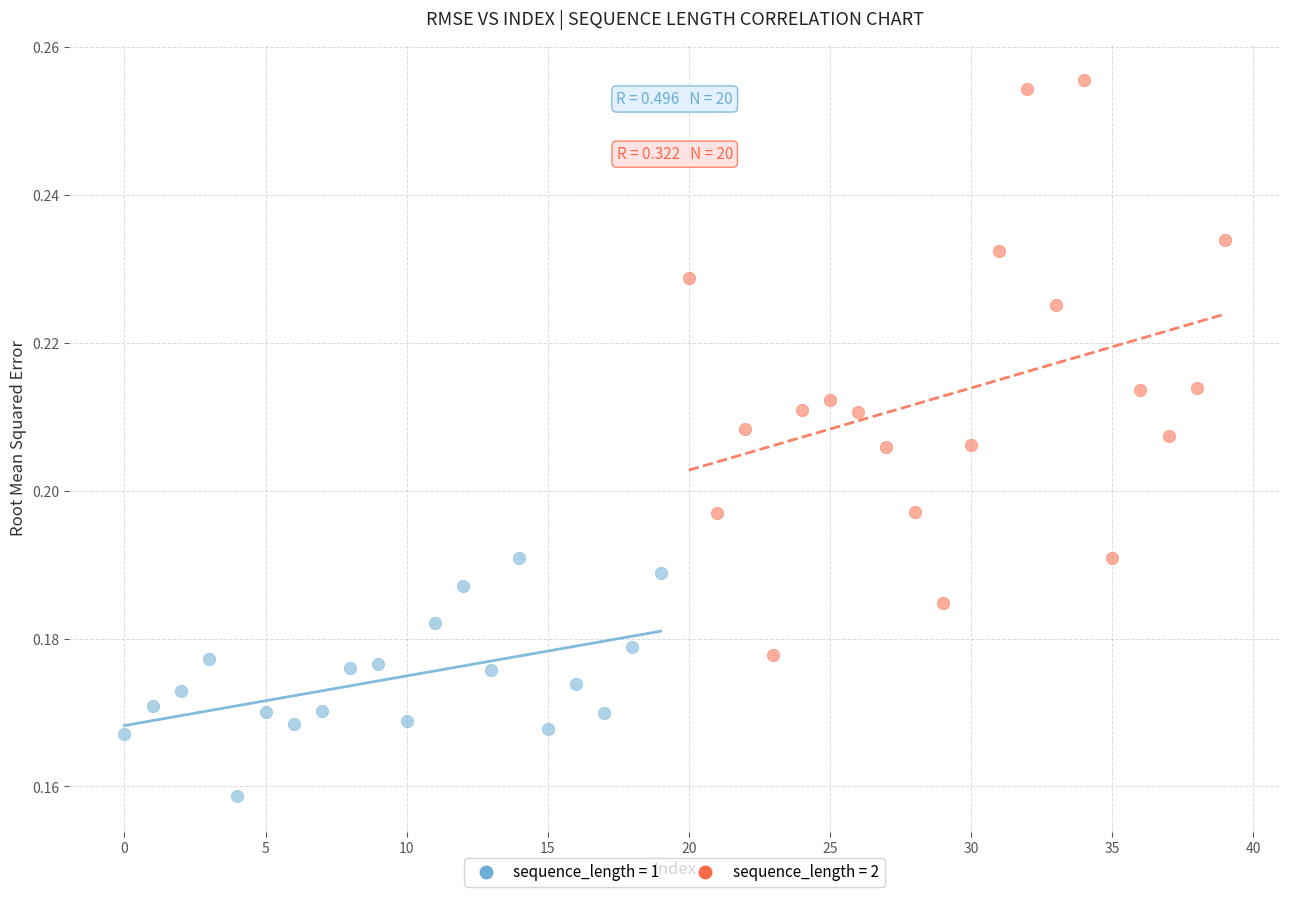

What are all the series names shown in the legend?

sequence_length = 1, sequence_length = 2